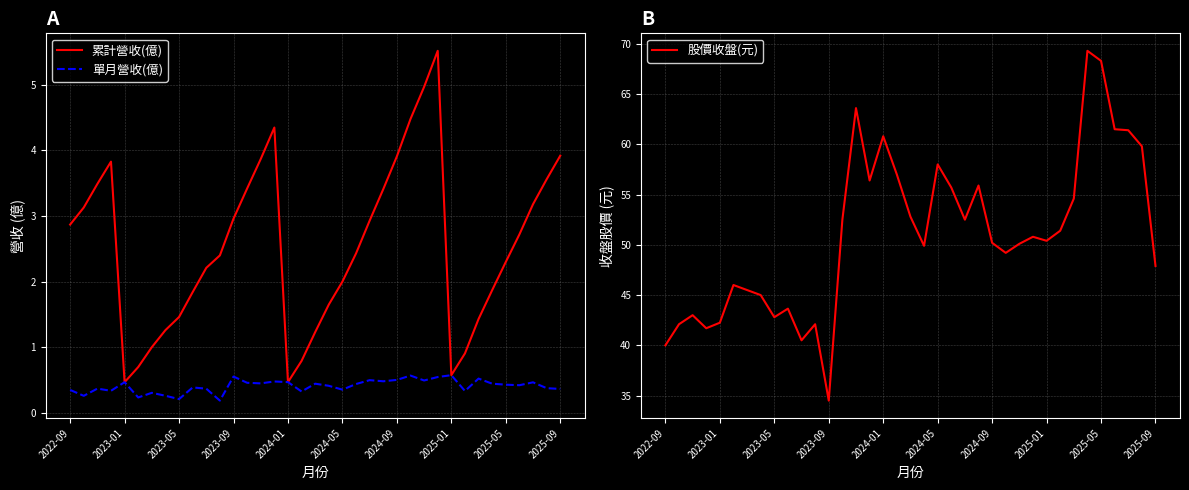

What is the sum of all 單月營收(億) values?

15.1